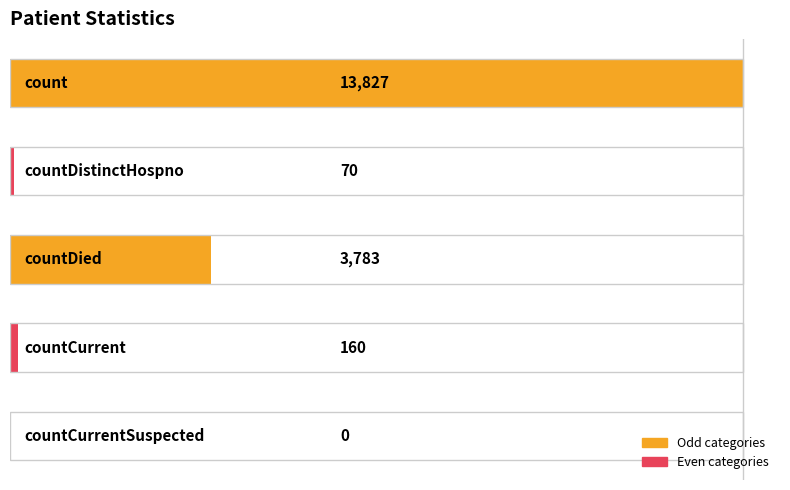

Reading left to right, list all the values displayed in this chart.

0=13827	1=70	2=3783	3=160	4=0